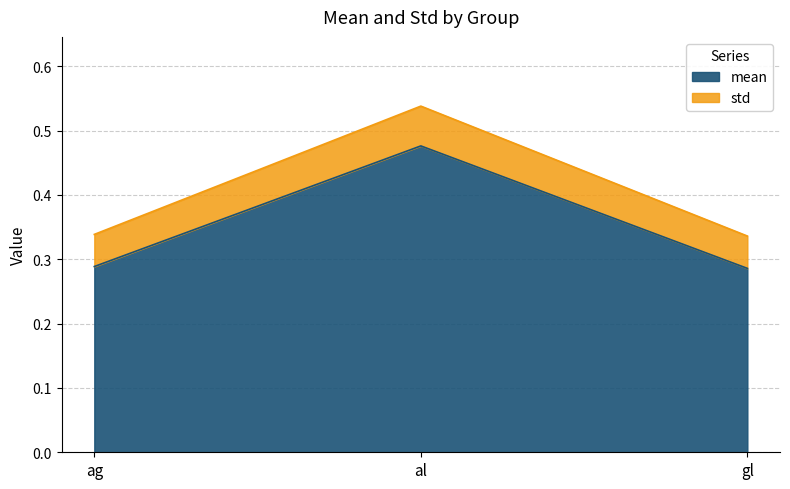

At which category is the sum across all series the highest?

al